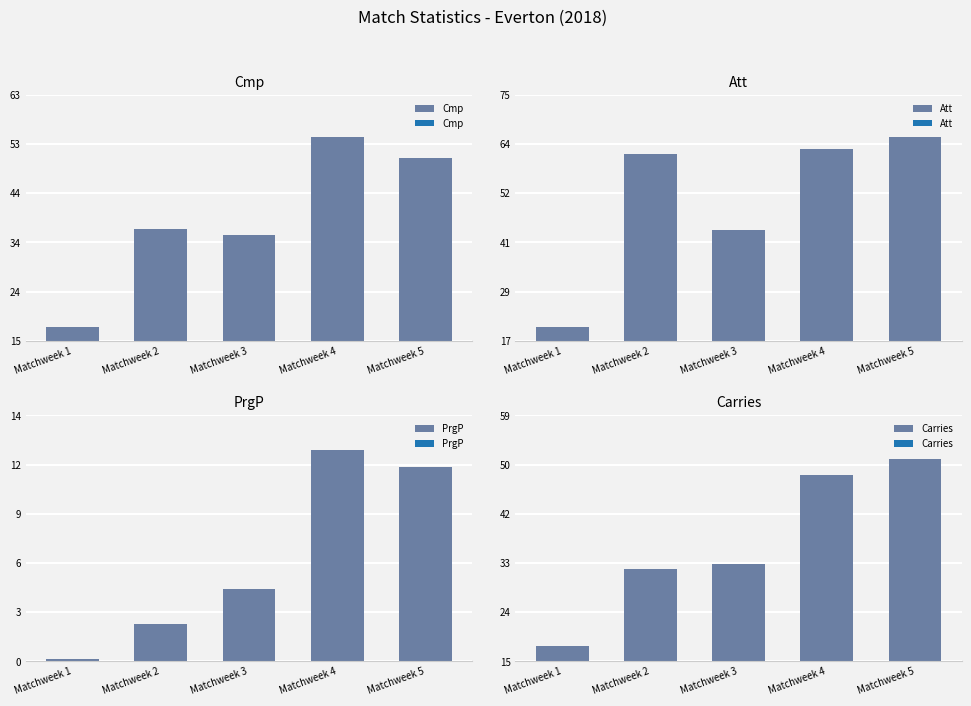

Rank the categories by Att value from lowest to highest.

Matchweek 1, Matchweek 3, Matchweek 2, Matchweek 4, Matchweek 5